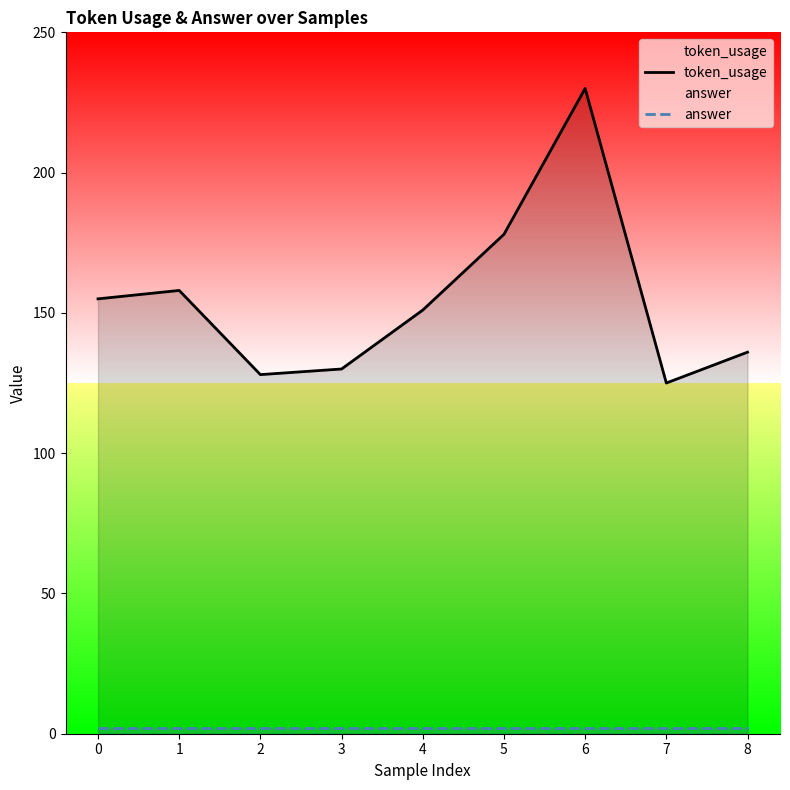

What are all the series names shown in the legend?

token_usage, answer